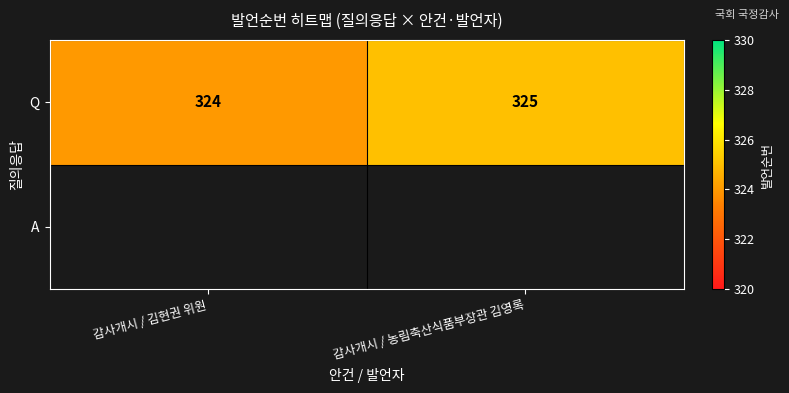

Between 감사개시 / 농림축산식품부장관 김영록 and 감사개시 / 김현권 위원, which is larger?

감사개시 / 농림축산식품부장관 김영록